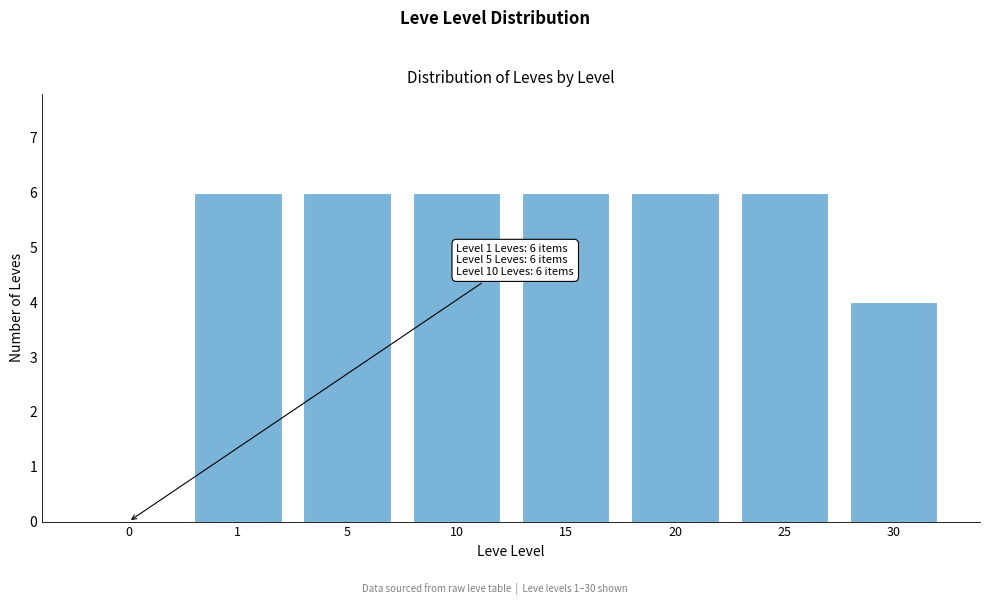

Reading left to right, transcribe all the data shown in this chart.

0=0	1=6	5=6	10=6	15=6	20=6	25=6	30=4